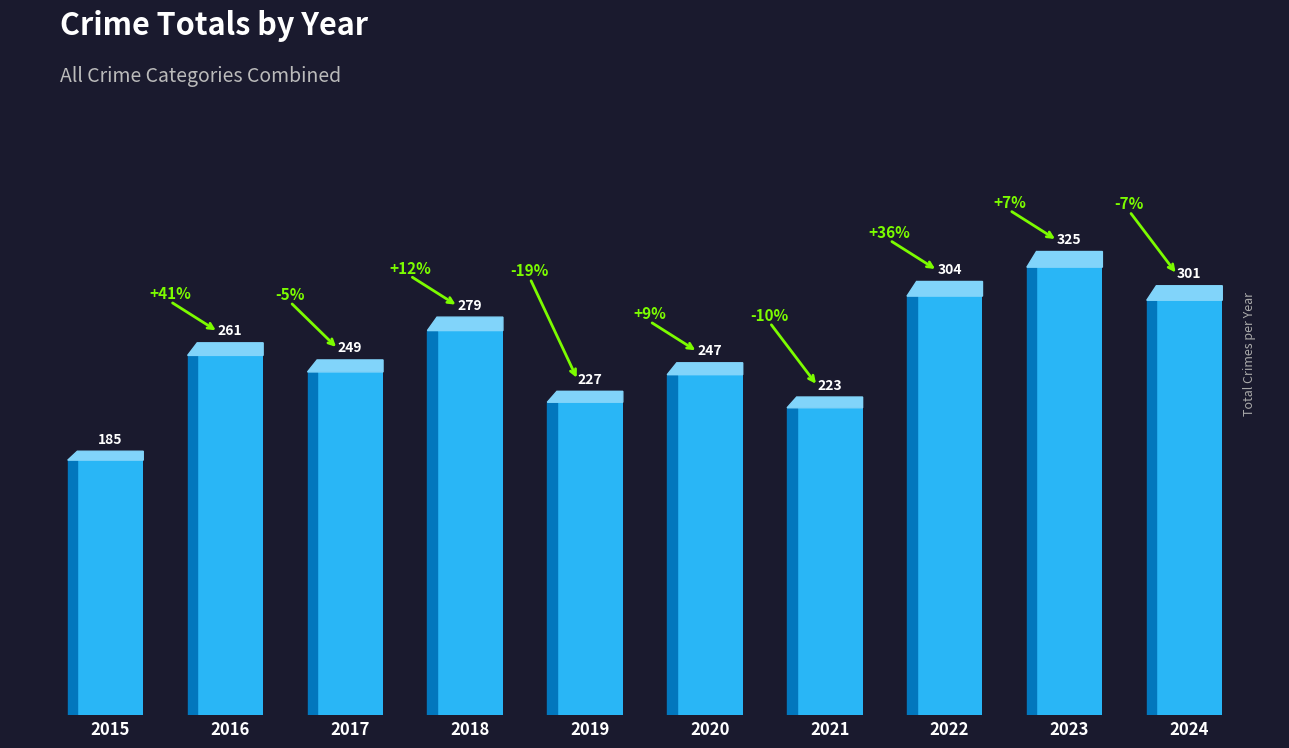

Where does the data first go above 261?

2018